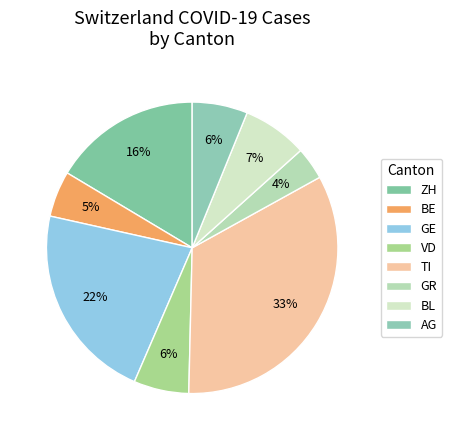

How many slices are in this pie chart?

8